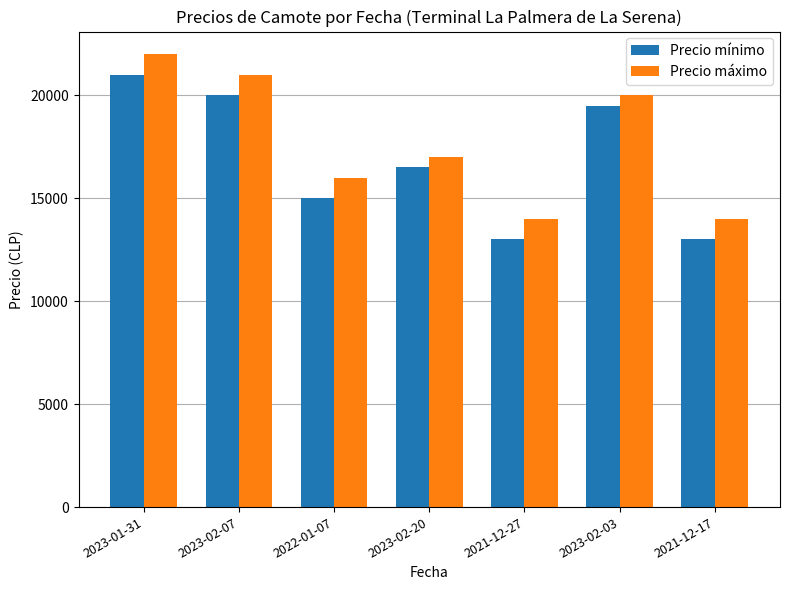

List the series in order of their peak value, highest first.

Precio máximo, Precio mínimo